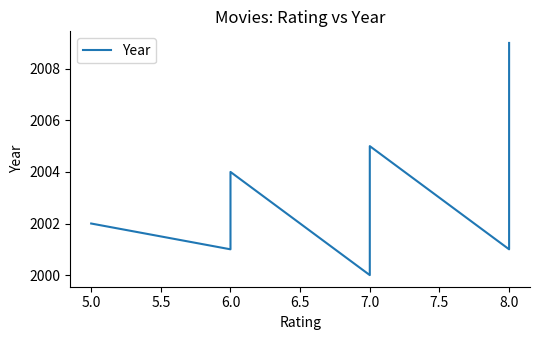

Reading left to right, extract all data points from this chart.

2002	2001	2003	2004	2000	2005	2001	2009